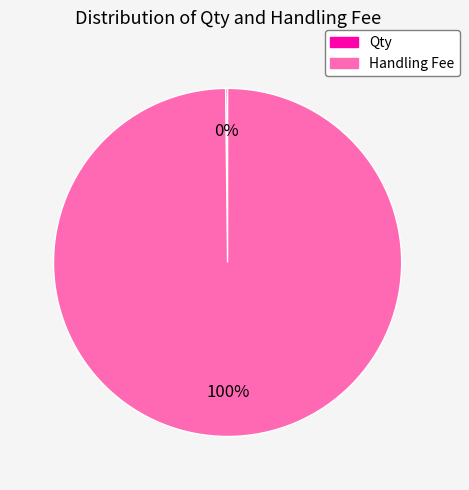

Which slice is the largest?

Handling Fee